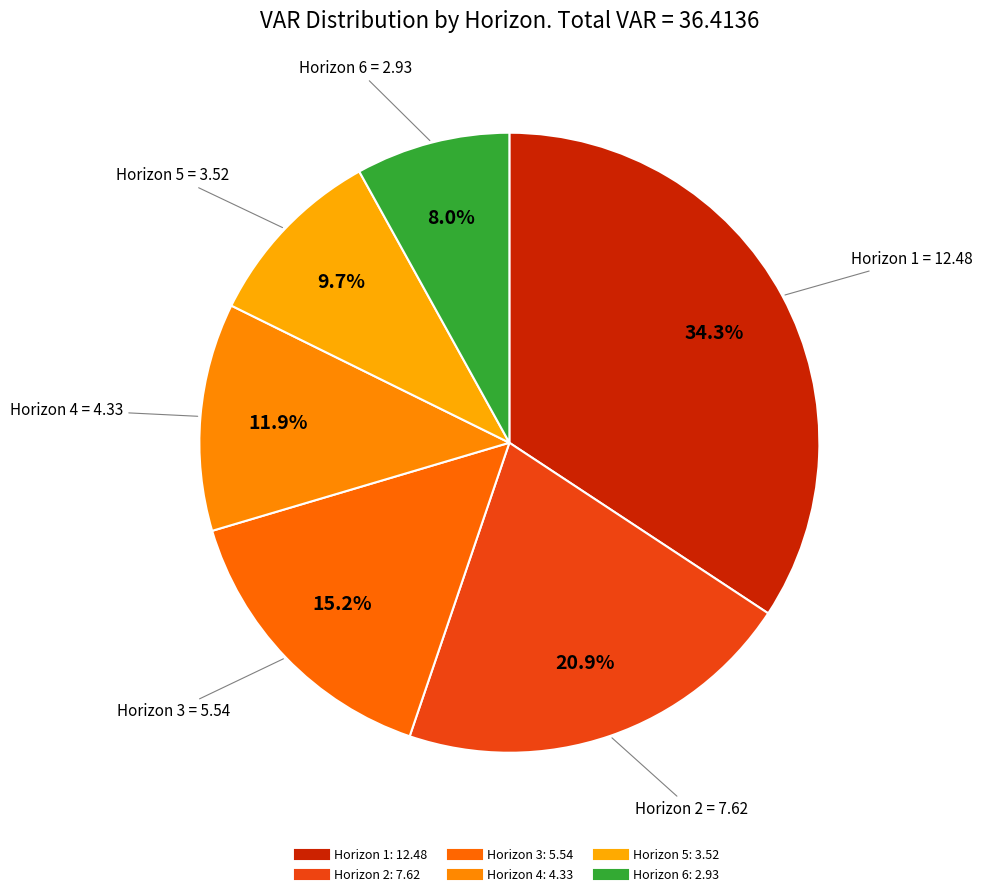

Count the number of slices in the pie.

6